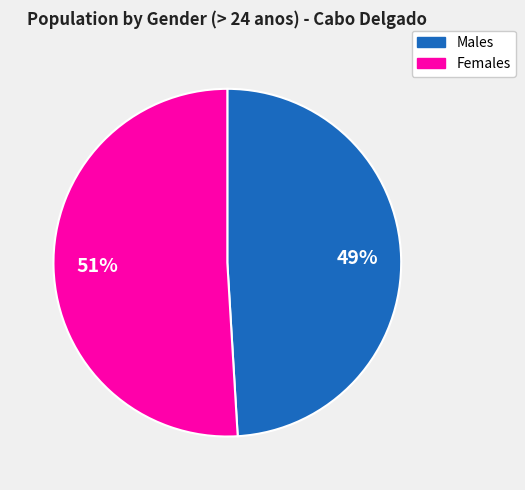

Is there a majority slice in this chart?

Yes